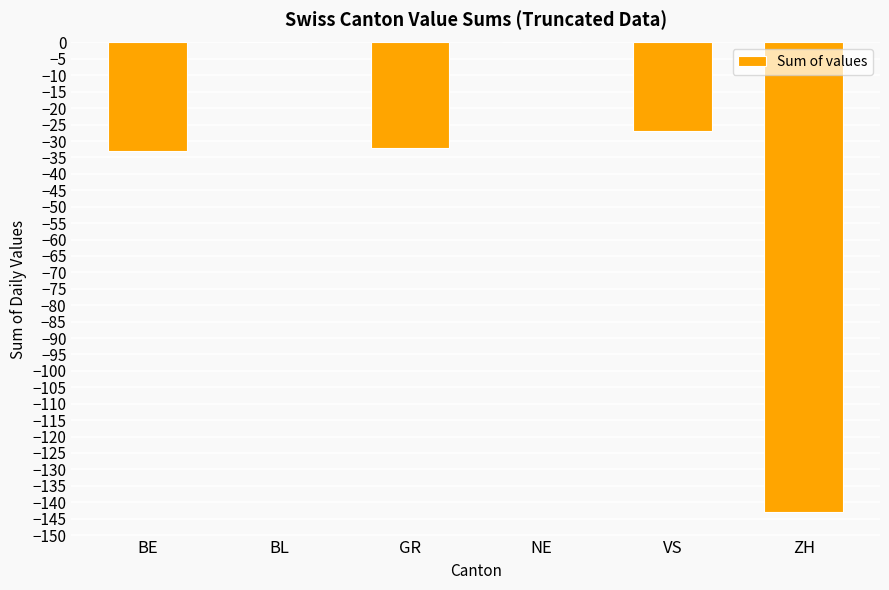

Are the bars grouped side by side (vs. stacked)?

No